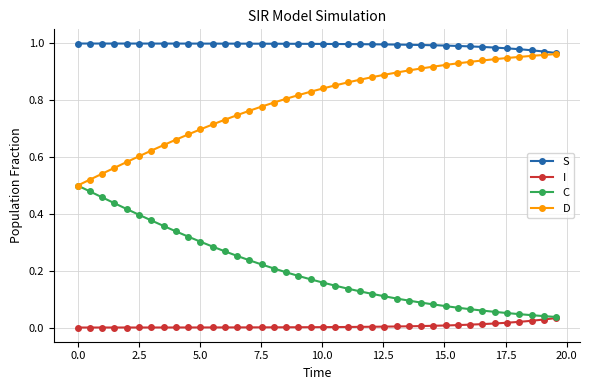

List the series in order of their overall mean, highest first.

S, D, C, I